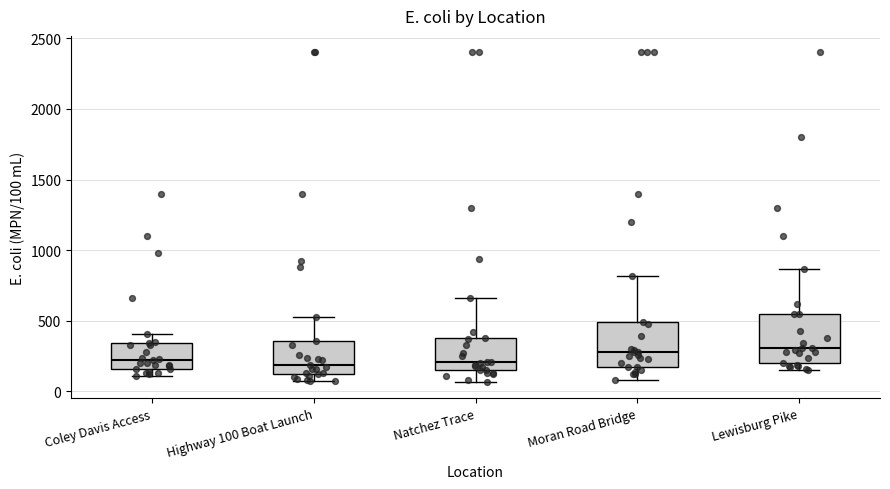

Reading left to right, transcribe this box plot: for each box, give where its median line is, the range the box spans, and where its two whiskers end, as read against the y-axis. The values are not printed on the chart, so give them approximately, as read against the axis.

Coley Davis Access: median 200, box 150 to 350, whiskers 100 to 400
Highway 100 Boat Launch: median 200, box 100 to 350, whiskers 50 to 550
Natchez Trace: median 200, box 150 to 400, whiskers 50 to 650
Moran Road Bridge: median 300, box 150 to 500, whiskers 100 to 800
Lewisburg Pike: median 300, box 200 to 550, whiskers 150 to 850